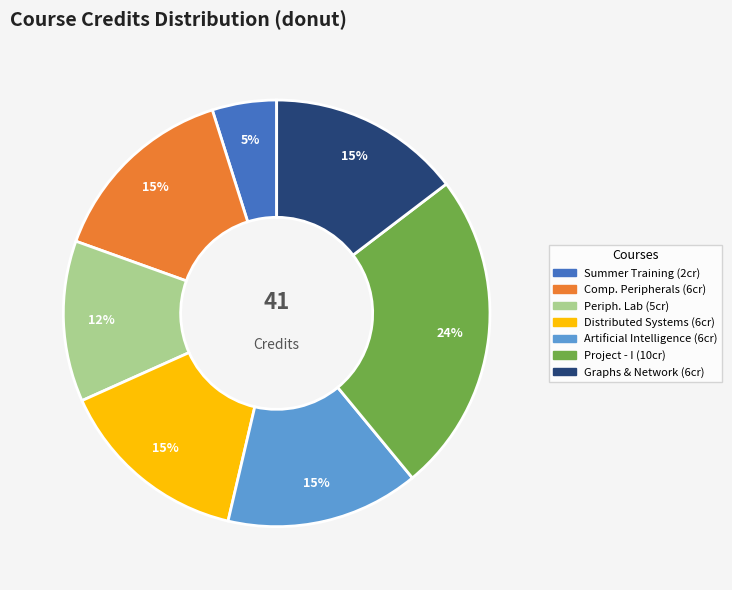

Does any single category account for the majority?

No